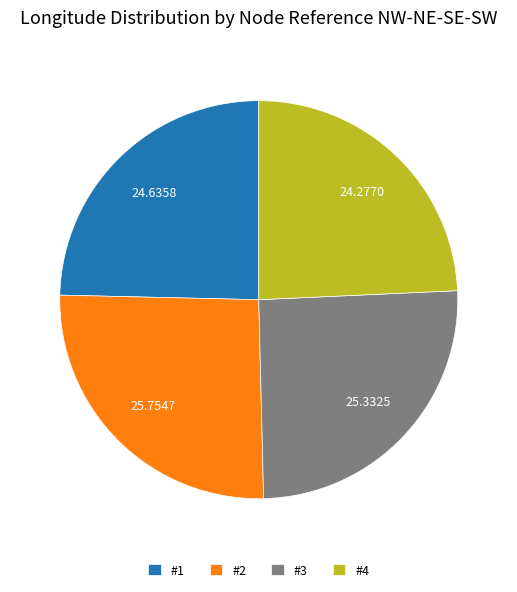

Is there any slice that represents more than half of the pie?

No